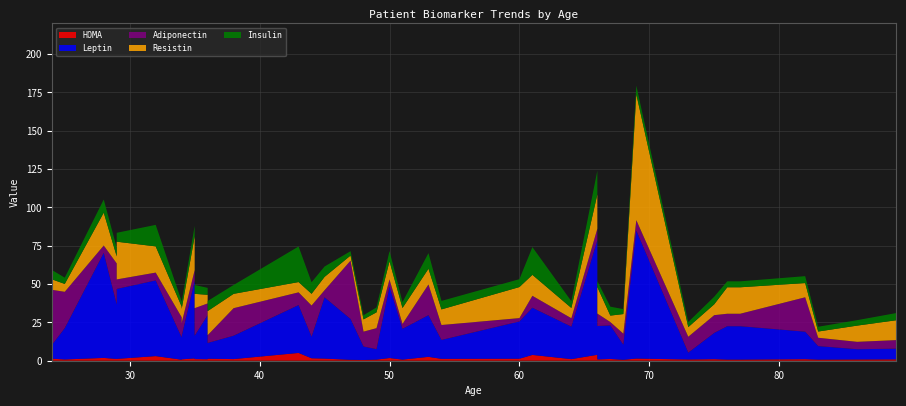

Reading left to right, extract all data points from this chart.

HOMA: 1.3	0.8	1.8	1.1	1.2	3.0	0.7	0.9	1.5	1.1	1.0	1.3	1.1	5.1	1.6	1.4	0.6	0.5	0.7	1.8	0.7	2.5	1.2	1.3	3.8	1.0	3.9	0.8	0.9	1.1	0.6	1.4	0.8	1.0	0.7	0.7	1.0	0.7	0.8	0.9
Leptin: 8.9	20.4	68.5	35.6	45.6	49.4	14.6	15.1	50.6	15.3	28.8	10.3	15.3	31.2	14.1	40.0	26.6	8.8	6.8	46.6	20.1	27.2	12.3	24.3	30.8	21.2	74.7	16.2	21.8	21.9	9.9	83.5	4.5	17.1	21.8	21.8	17.9	8.8	6.7	7.0
Adiponectin: 36.1	23.7	4.8	26.7	6.2	5.1	13.1	8.6	7.0	17.9	7.6	5.1	17.9	8.3	20.3	4.6	38.0	9.7	13.7	4.7	3.2	20.0	9.7	2.2	7.8	5.5	7.5	4.3	8.1	2.2	7.2	6.8	10.4	11.6	8.1	8.1	22.4	5.4	4.8	5.6
Resistin: 6.8	5.1	21.4	4.6	24.6	17.1	6.9	9.2	22.0	9.3	5.6	15.7	9.3	6.7	7.6	8.7	3.3	8.0	10.3	11.8	10.4	10.3	10.2	20.2	13.7	6.7	22.3	3.3	17.3	4.2	12.8	82.1	6.3	7.1	17.3	17.3	9.3	4.1	10.6	12.9
Insulin: 6.1	4.1	8.6	5.7	5.8	14.0	3.5	4.3	6.8	5.8	4.5	6.6	5.8	23.2	7.6	6.8	2.9	2.7	3.2	6.7	3.9	10.2	5.5	5.1	18.1	4.4	15.5	4.2	3.9	5.8	3.2	5.6	3.4	5.0	3.9	3.9	4.5	3.1	3.5	4.7